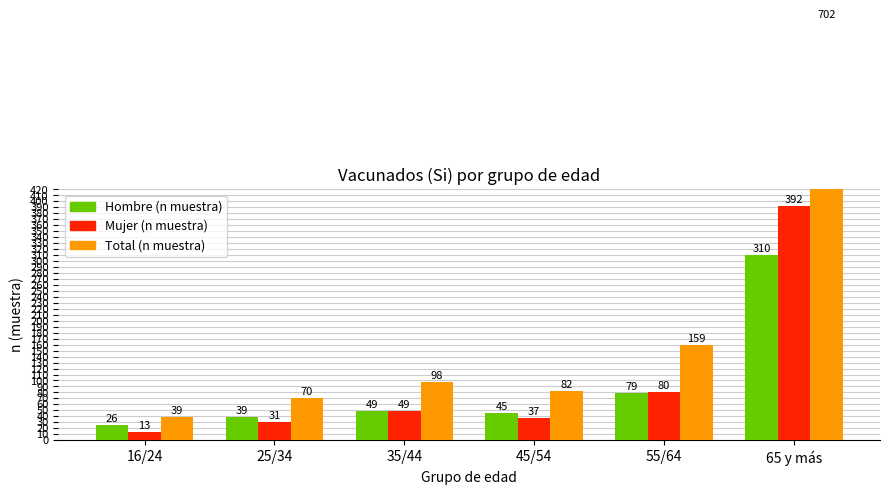

What position from the left is 45/54?

4